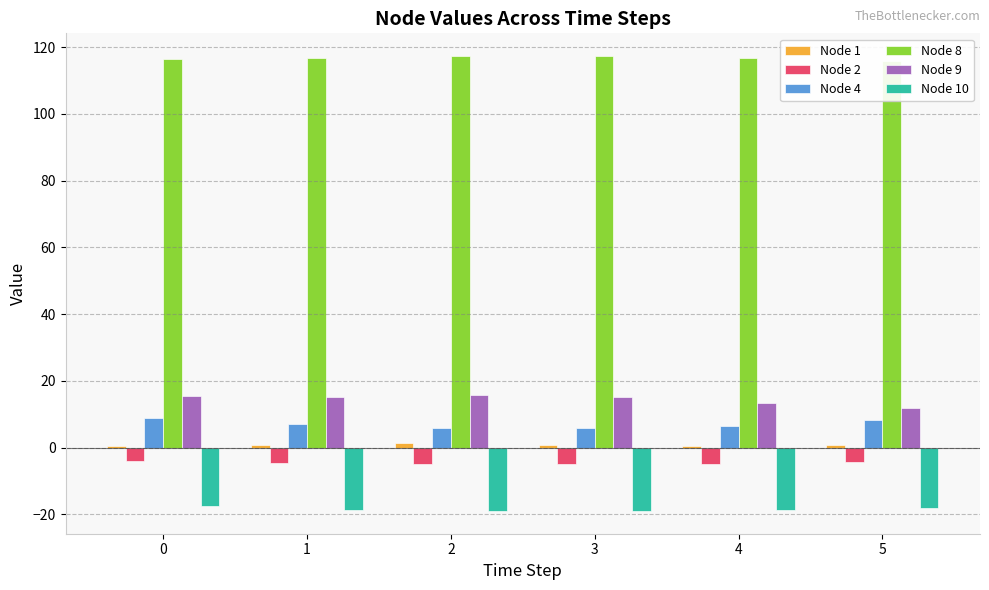

At 1, list the series in order from smallest to largest.

Node 10, Node 2, Node 1, Node 4, Node 9, Node 8